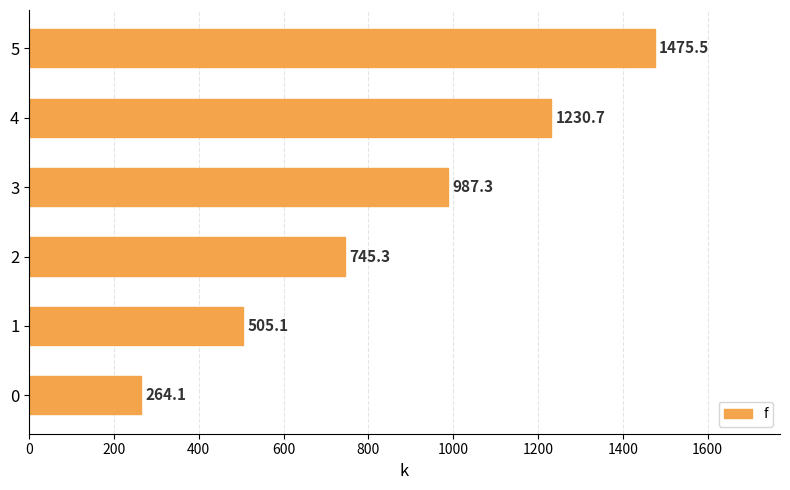

Is it true that the value at 5 is 2571.5?

False